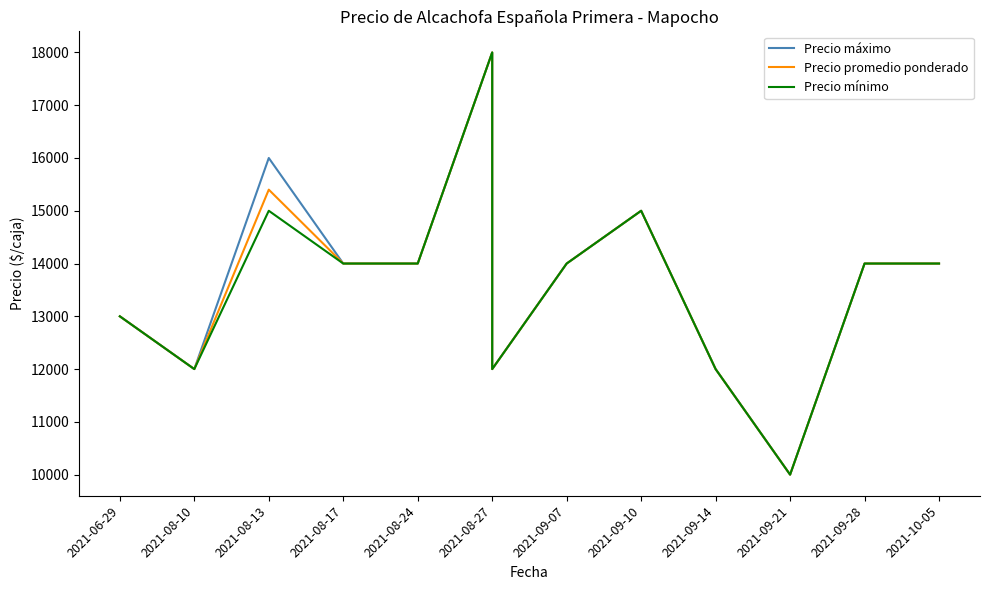

How many values in the Precio máximo series exceed 14000?

3